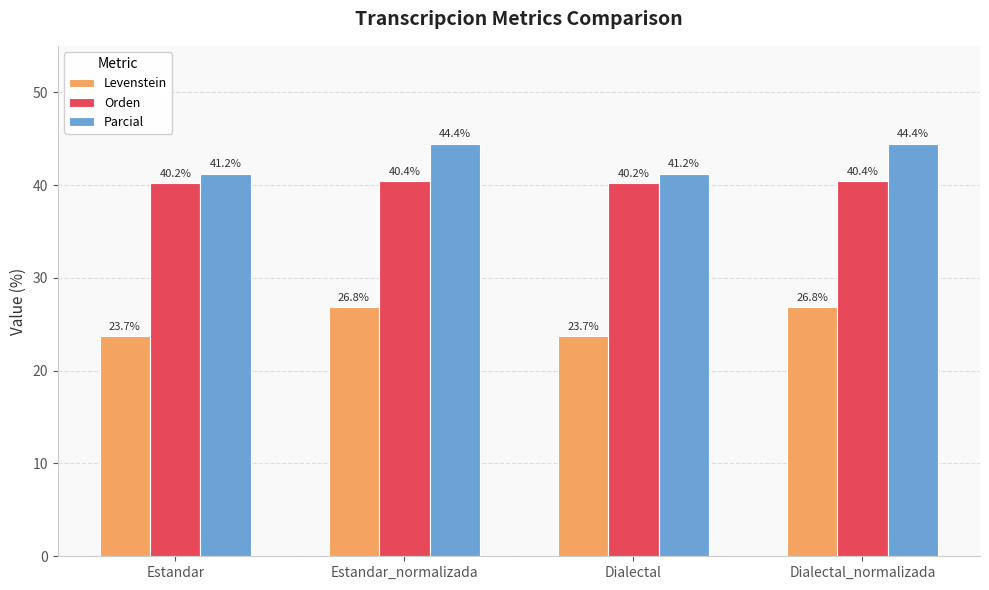

Reading left to right, extract all data points from this chart.

Levenstein: Estandar=23.7	Estandar_normalizada=26.8	Dialectal=23.7	Dialectal_normalizada=26.8
Orden: Estandar=40.2	Estandar_normalizada=40.4	Dialectal=40.2	Dialectal_normalizada=40.4
Parcial: Estandar=41.2	Estandar_normalizada=44.4	Dialectal=41.2	Dialectal_normalizada=44.4